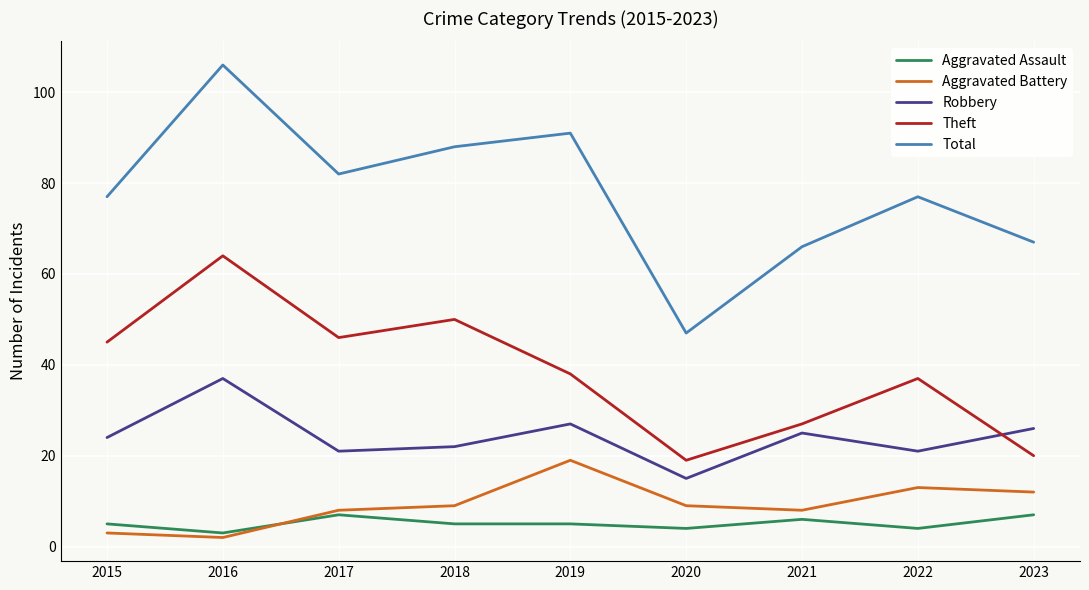

At which label does Theft reach its minimum?

2020